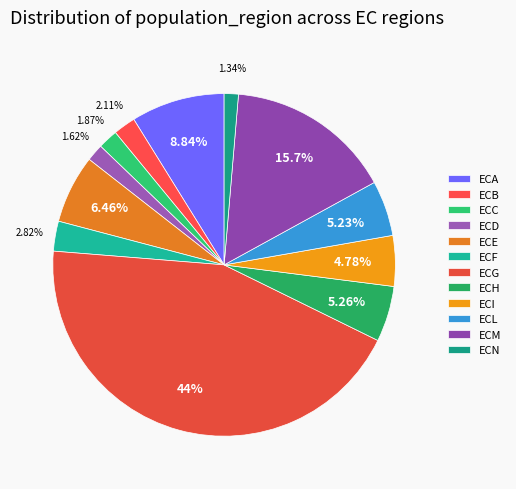

Do ECE and ECL together represent more than half of the pie?

No